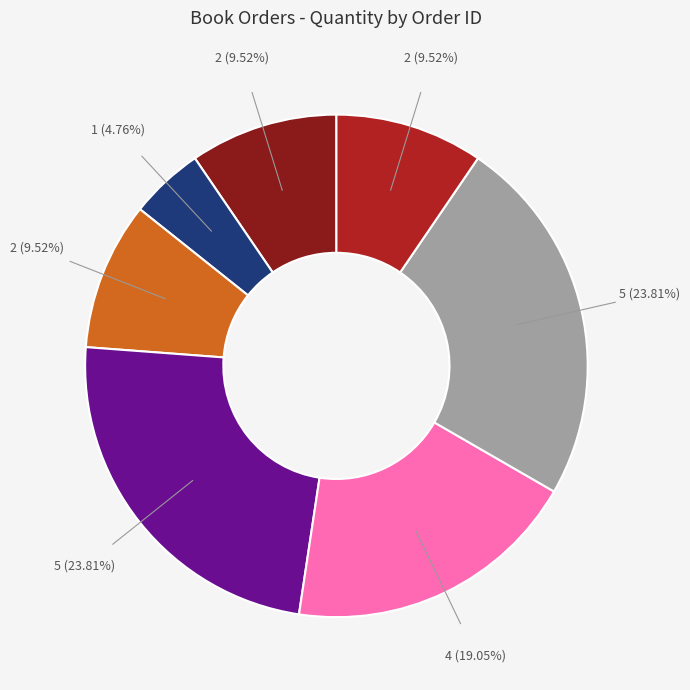

Is there any slice that represents more than half of the pie?

No